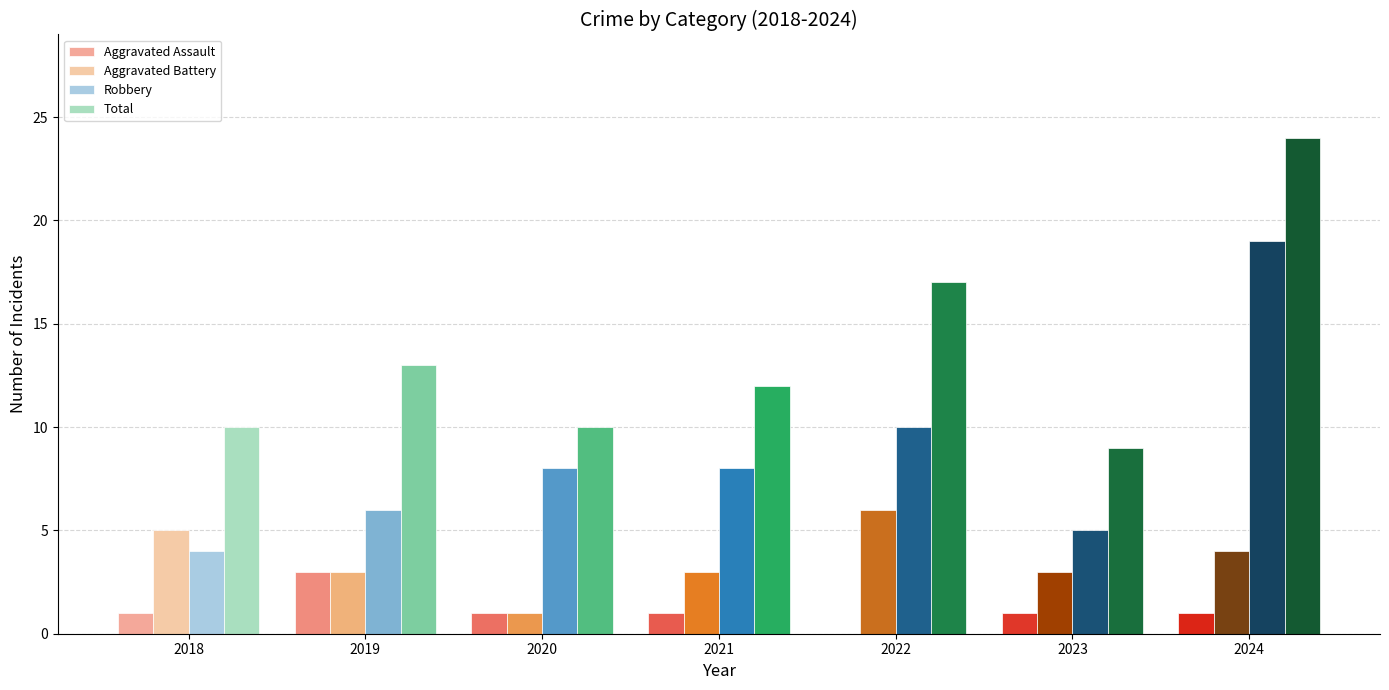

At which label does Total first exceed 12?

2019